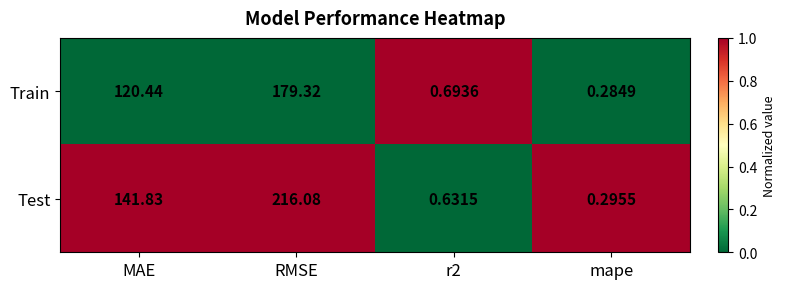

At how many categories does at least one series exceed 0?

4